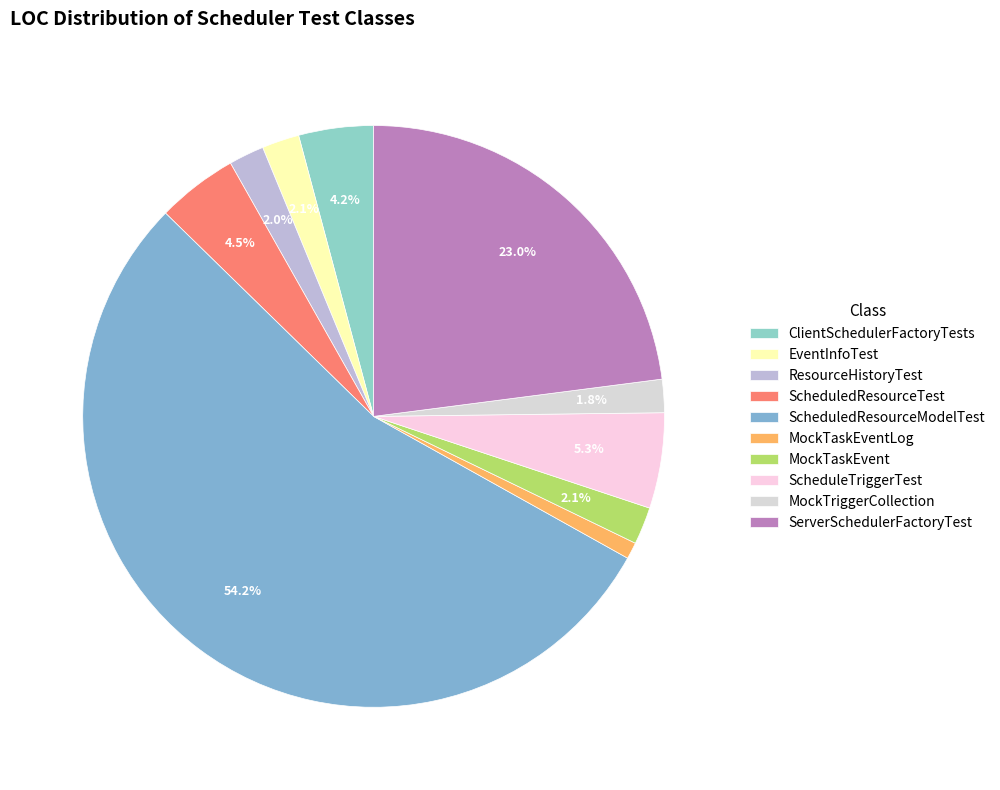

How many segments does this pie chart have?

10